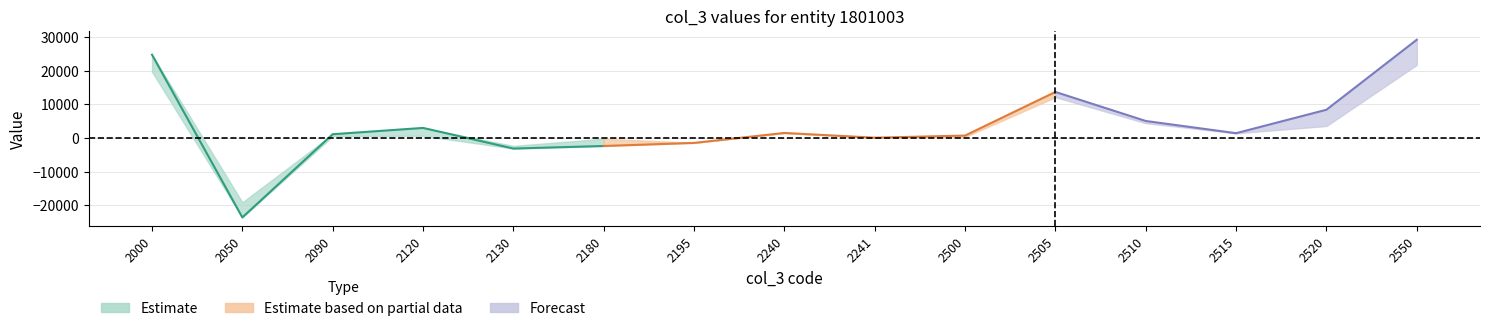

The value of col_5 at 2050 is -19156.7. True or false?

True